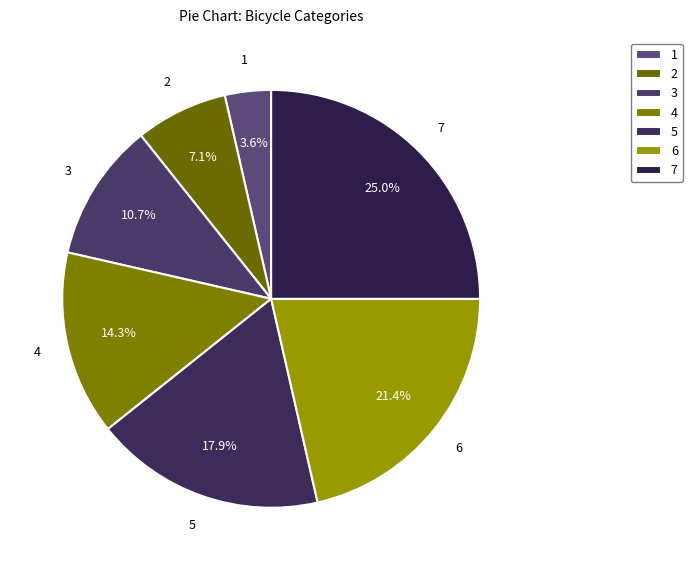

Rank the categories by value from highest to lowest.

7, 6, 5, 4, 3, 2, 1